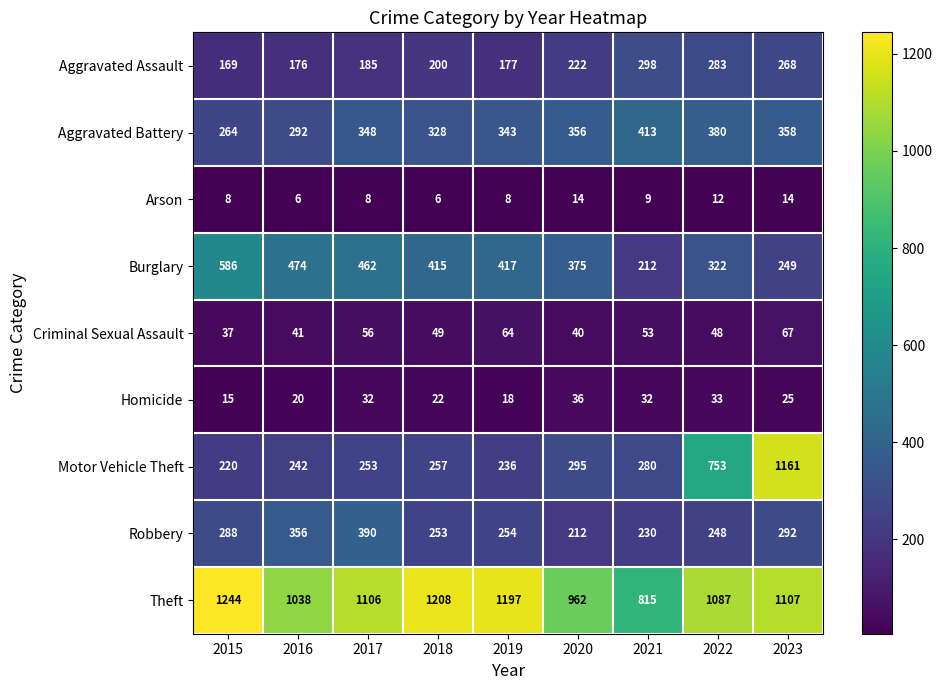

What is the sum of the Motor Vehicle Theft values at 2023 and 2018?

1418